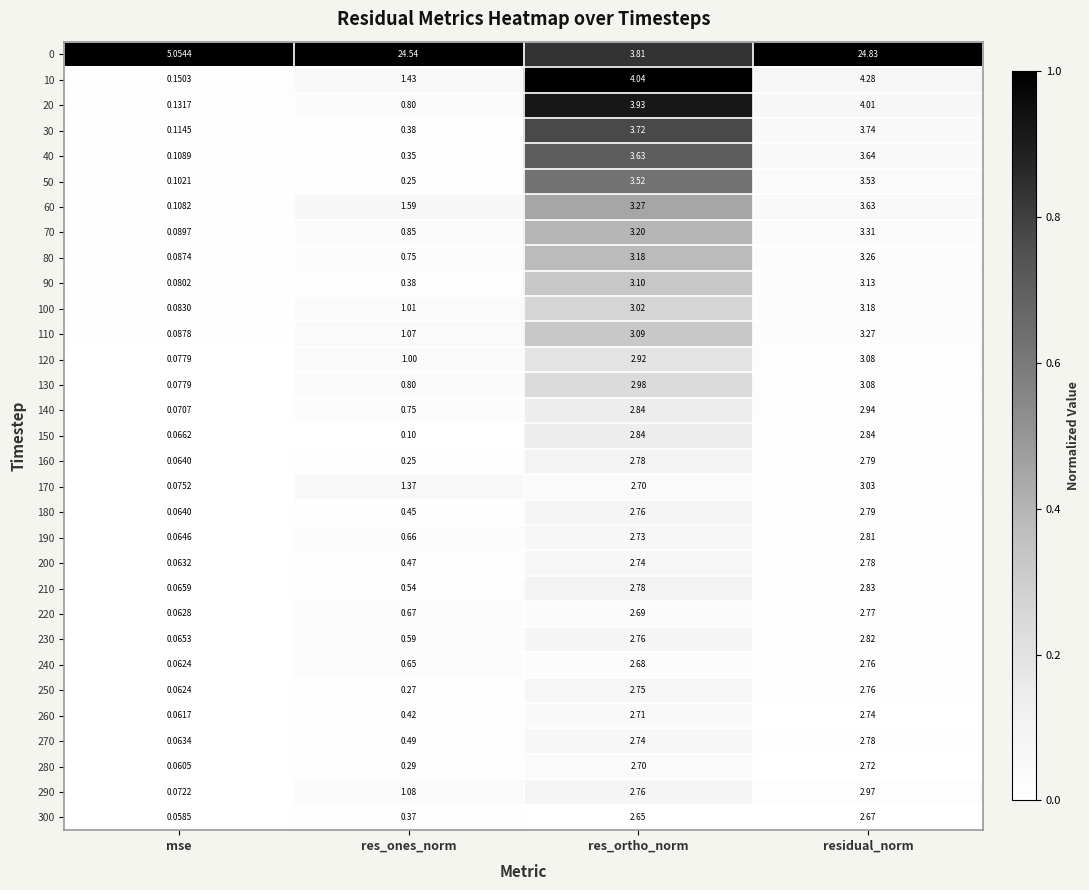

At how many categories does at least one series exceed 0?

4